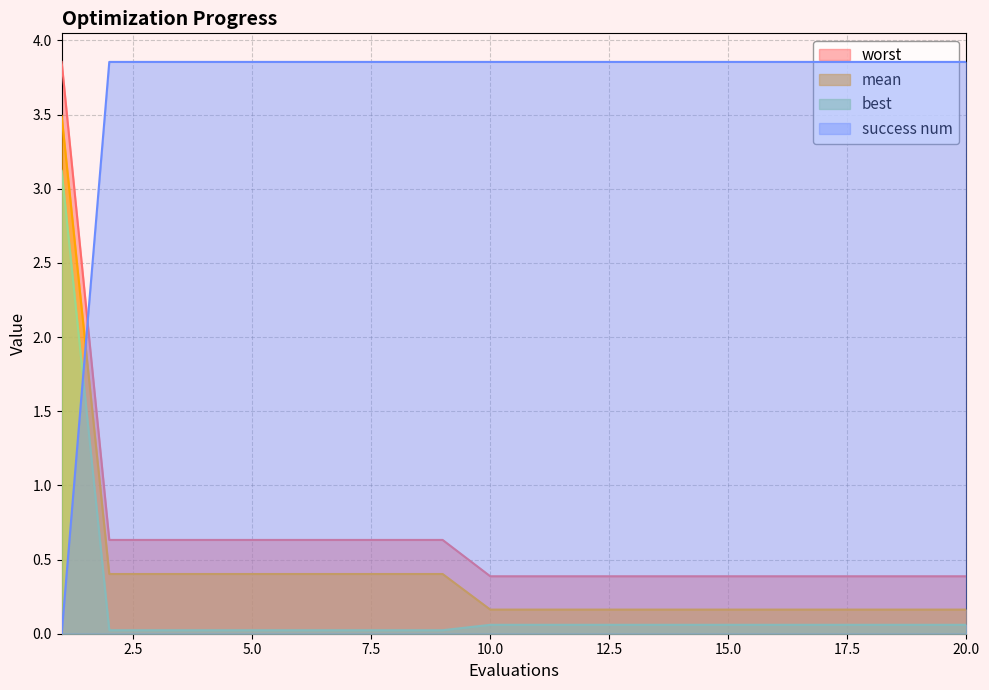

What is the sum of the worst values at 13 and 14?

0.8